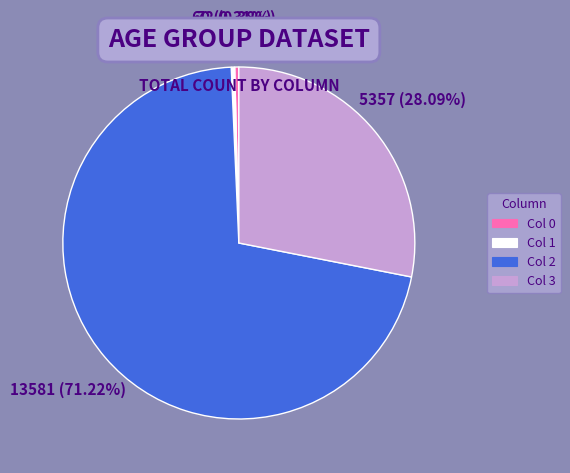

Which category has the biggest portion of the pie?

Col 2